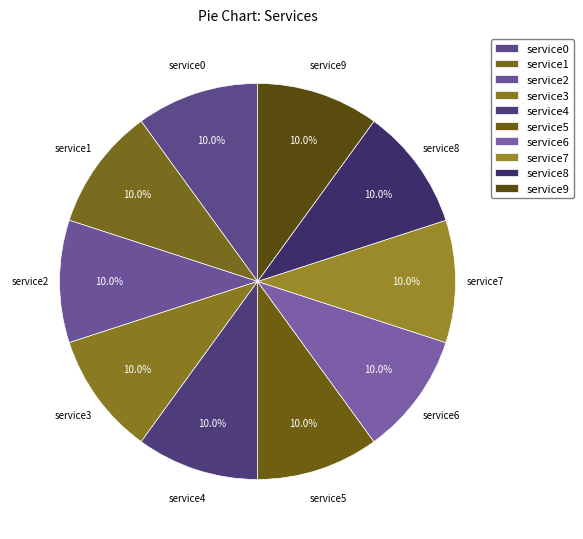

To the nearest percent, what is the difference between the service2 and service4 slice percentages?

0%